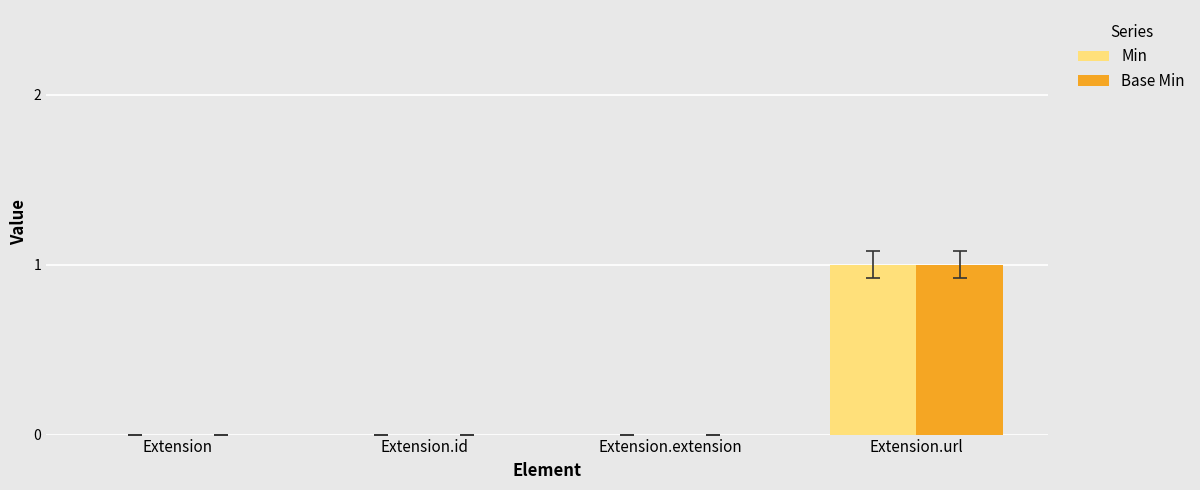

Is the value of Base Min at Extension.url greater than the value of Min at Extension.id?

Yes